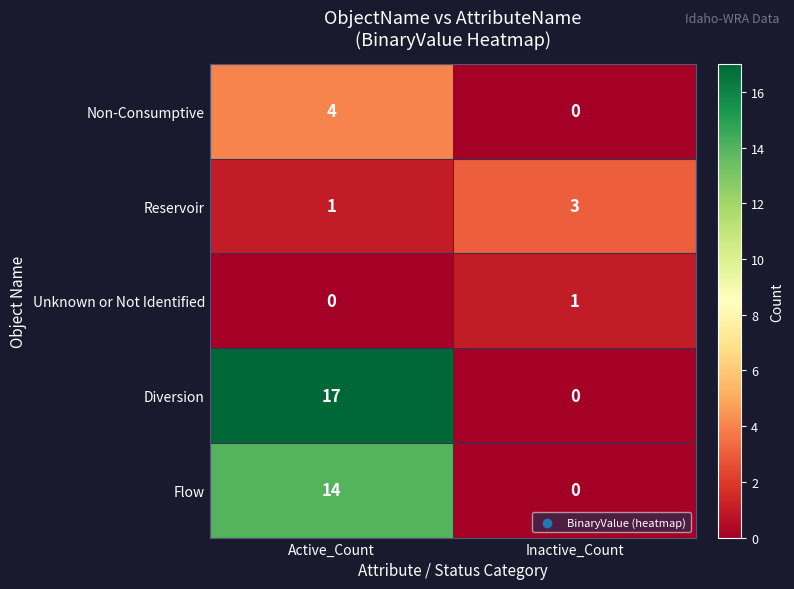

Reading right to left, transcribe all the data shown in this chart.

Non-Consumptive: 0	4
Reservoir: 3	1
Unknown or Not Identified: 1	0
Diversion: 0	17
Flow: 0	14